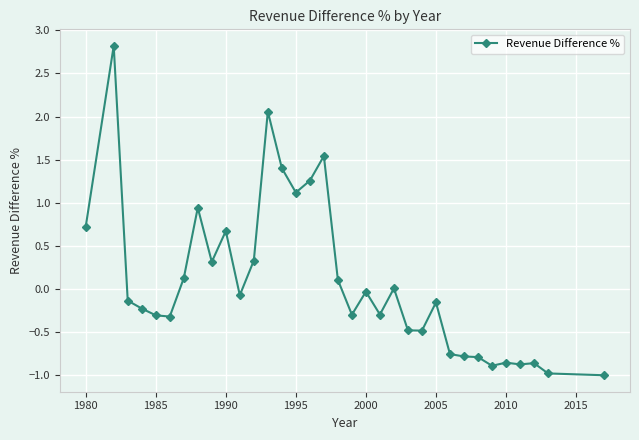

True or false: there are more than 0 points higher than both neighbors.

True